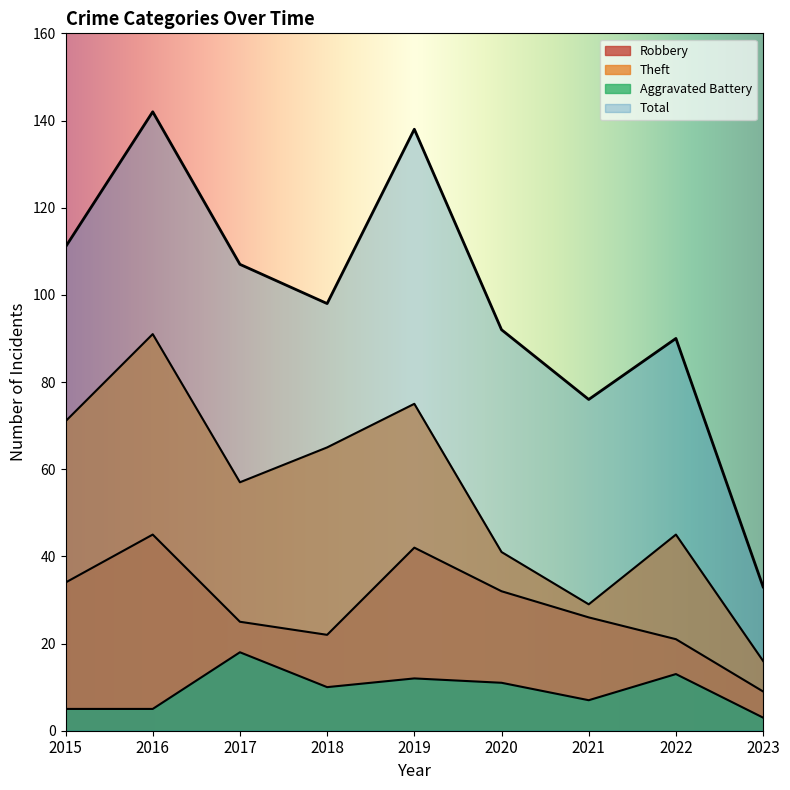

What is the sum of the Aggravated Battery values at 2018 and 2017?

28